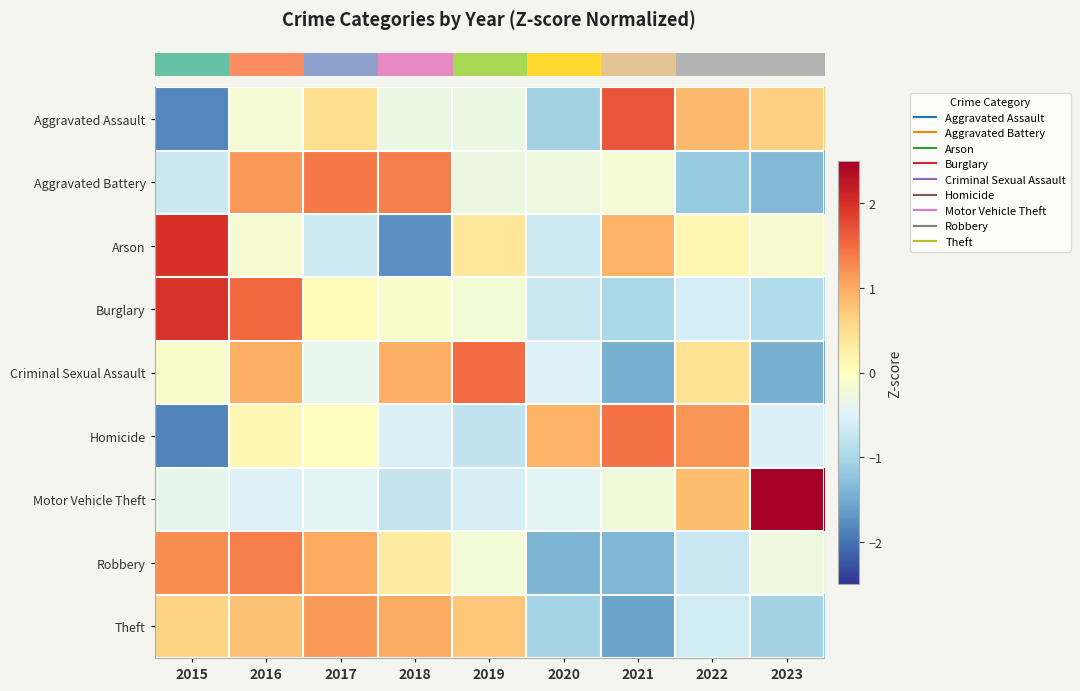

How many categories are shown in the chart?

9